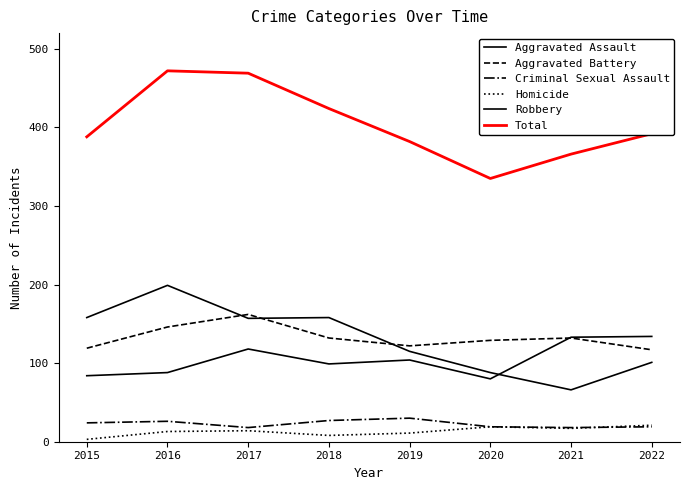

Which series has the widest spread of values?

Total